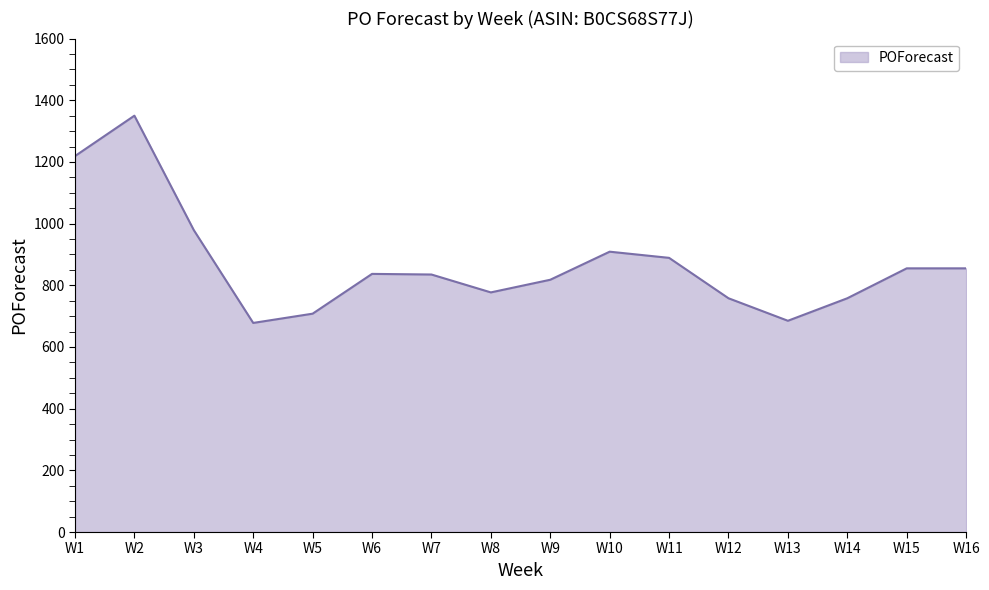

Where is the first local maximum?

W2